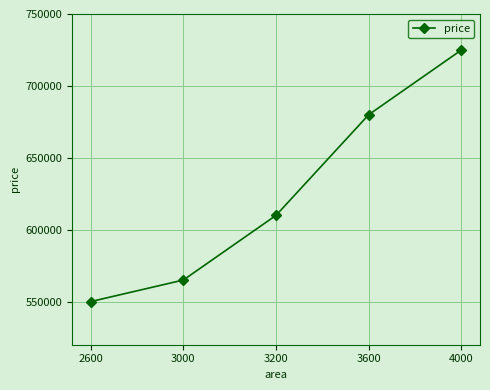

How many data points are less than 610000?

2